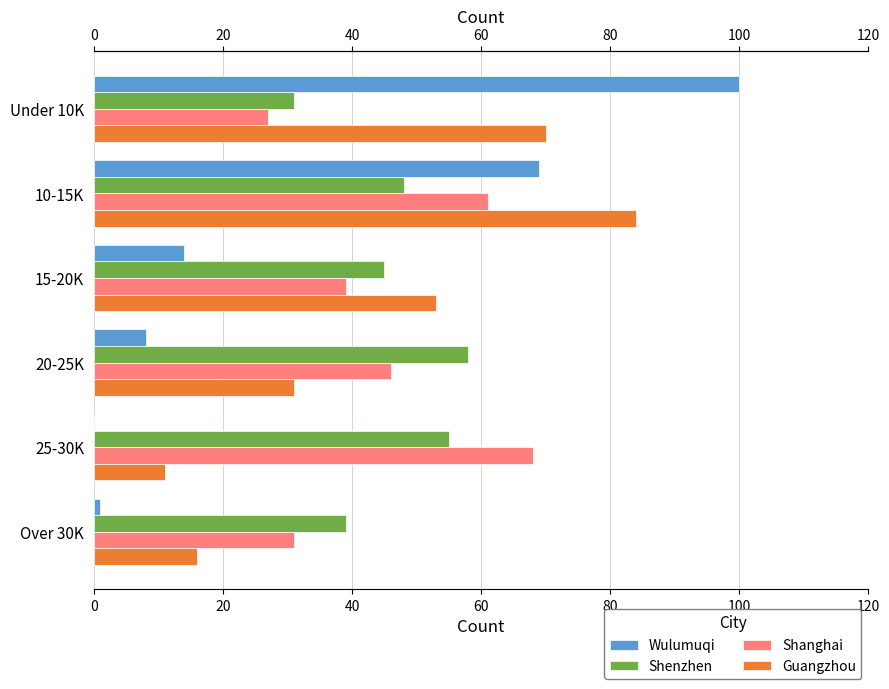

What are all the series names shown in the legend?

Wulumuqi, Shenzhen, Shanghai, Guangzhou